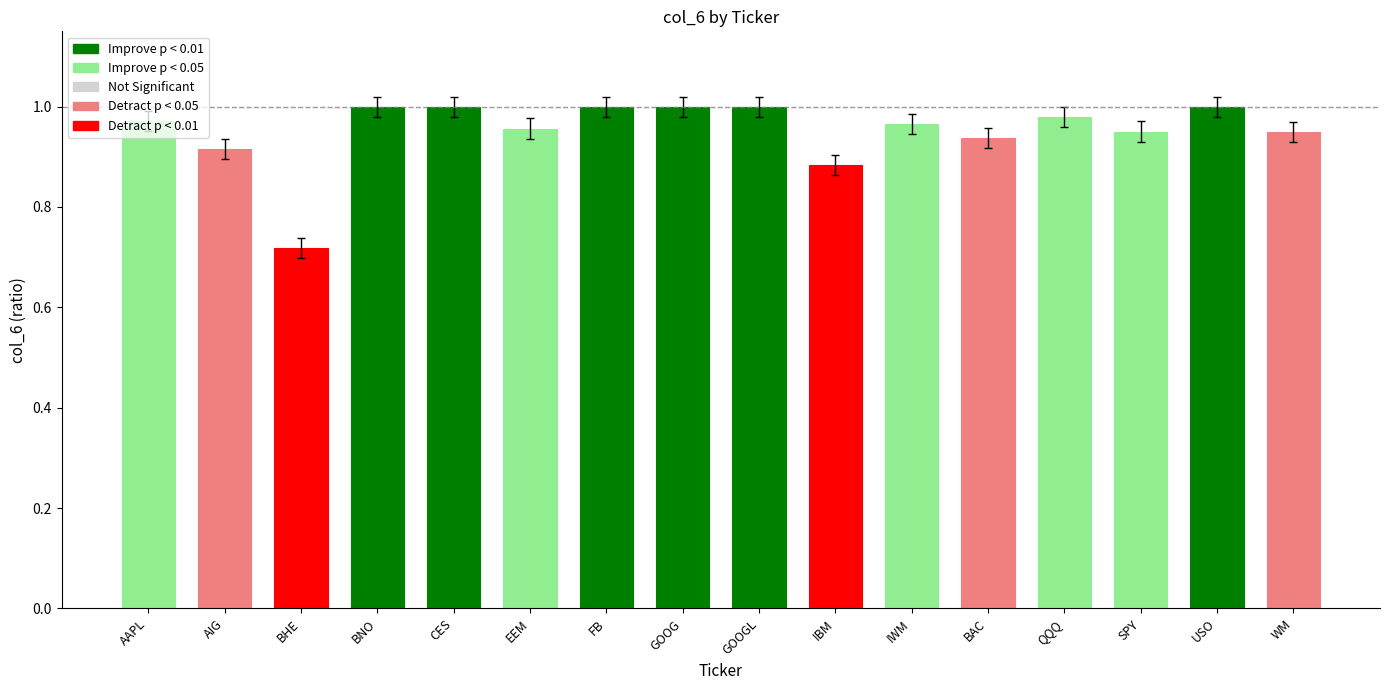

What is the change in value from IBM to QQQ?

+0.1